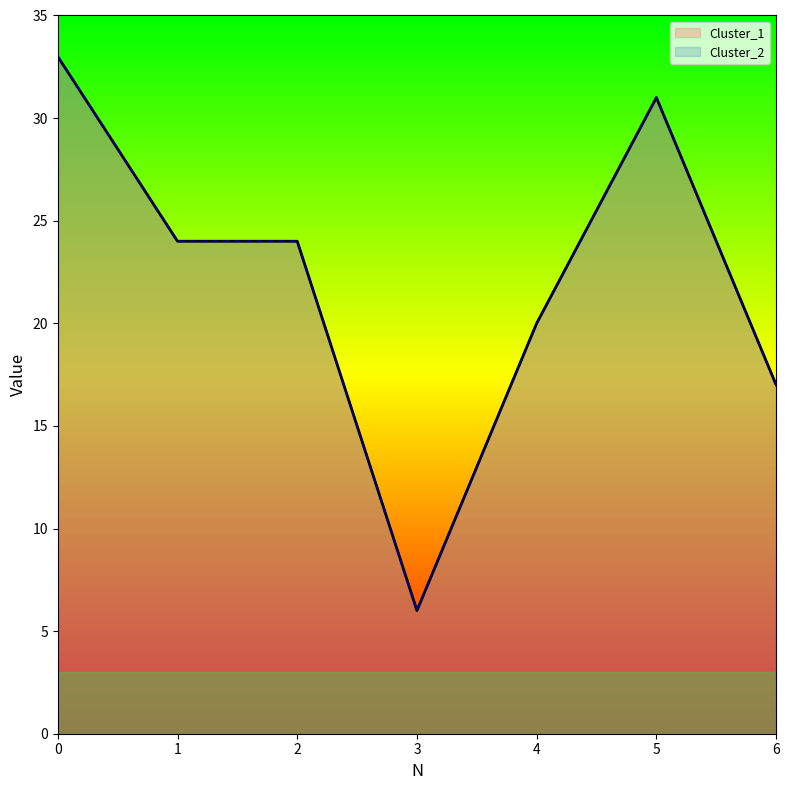

At how many categories does at least one series exceed 12?

6